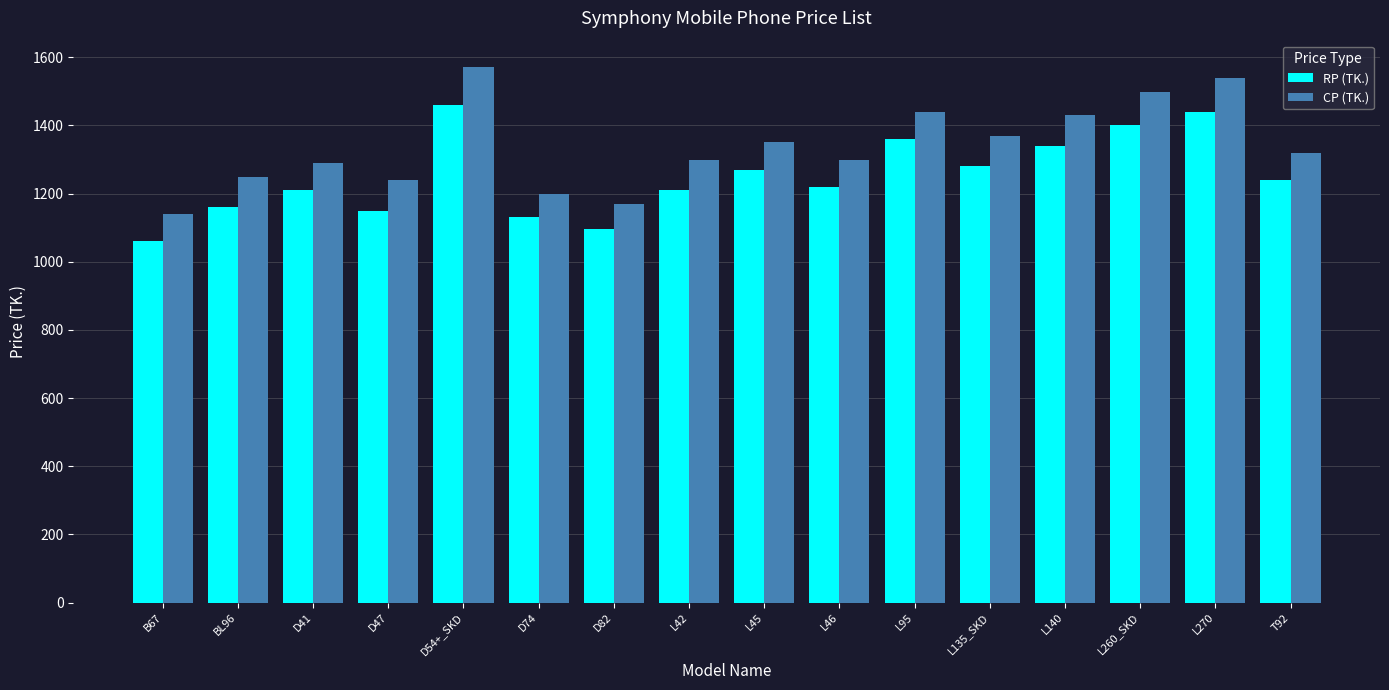

Rank the series by their maximum value, from highest to lowest.

CP (TK.), RP (TK.)